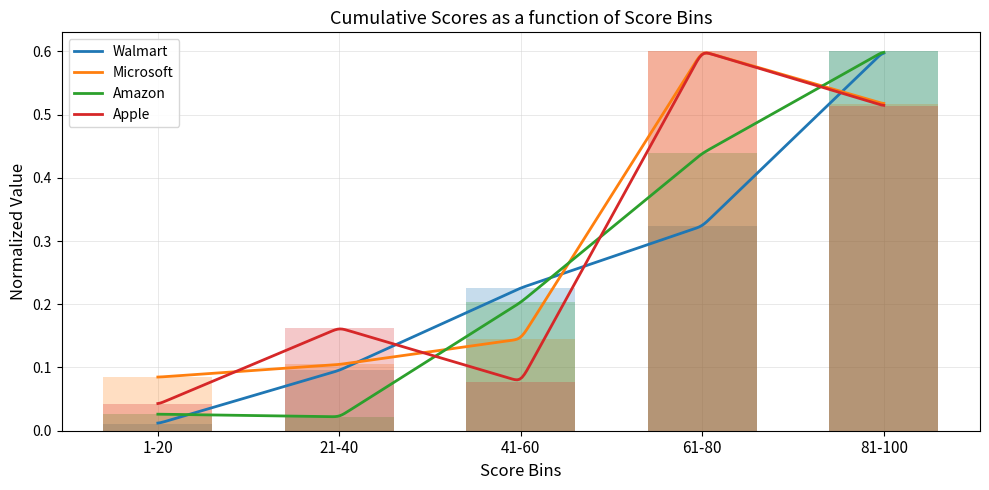

What is the greatest value displayed?

0.6